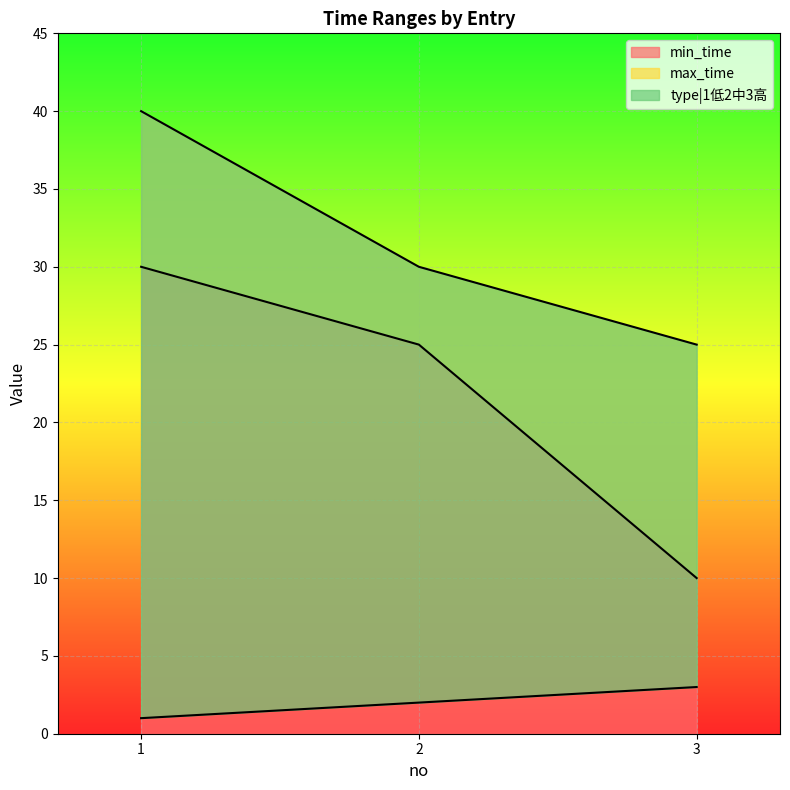

What are all the series names shown in the legend?

min_time, max_time, type|1低2中3高